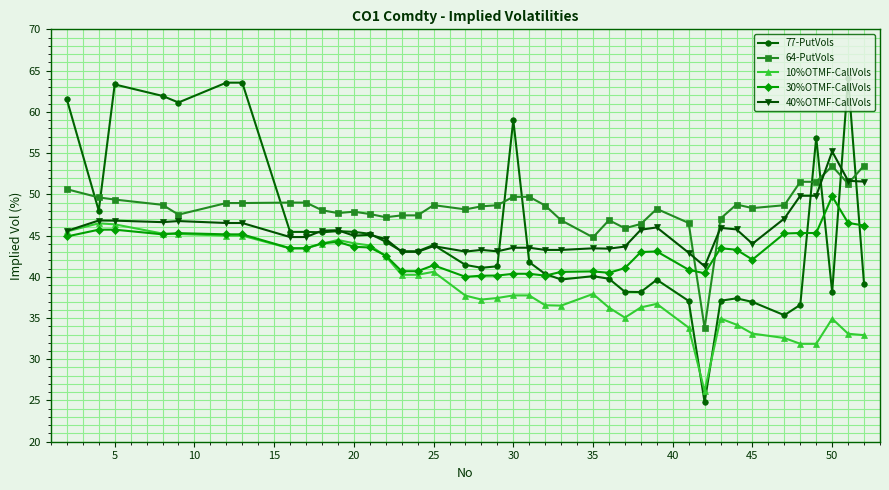

Which series has the widest spread of values?

77-PutVols